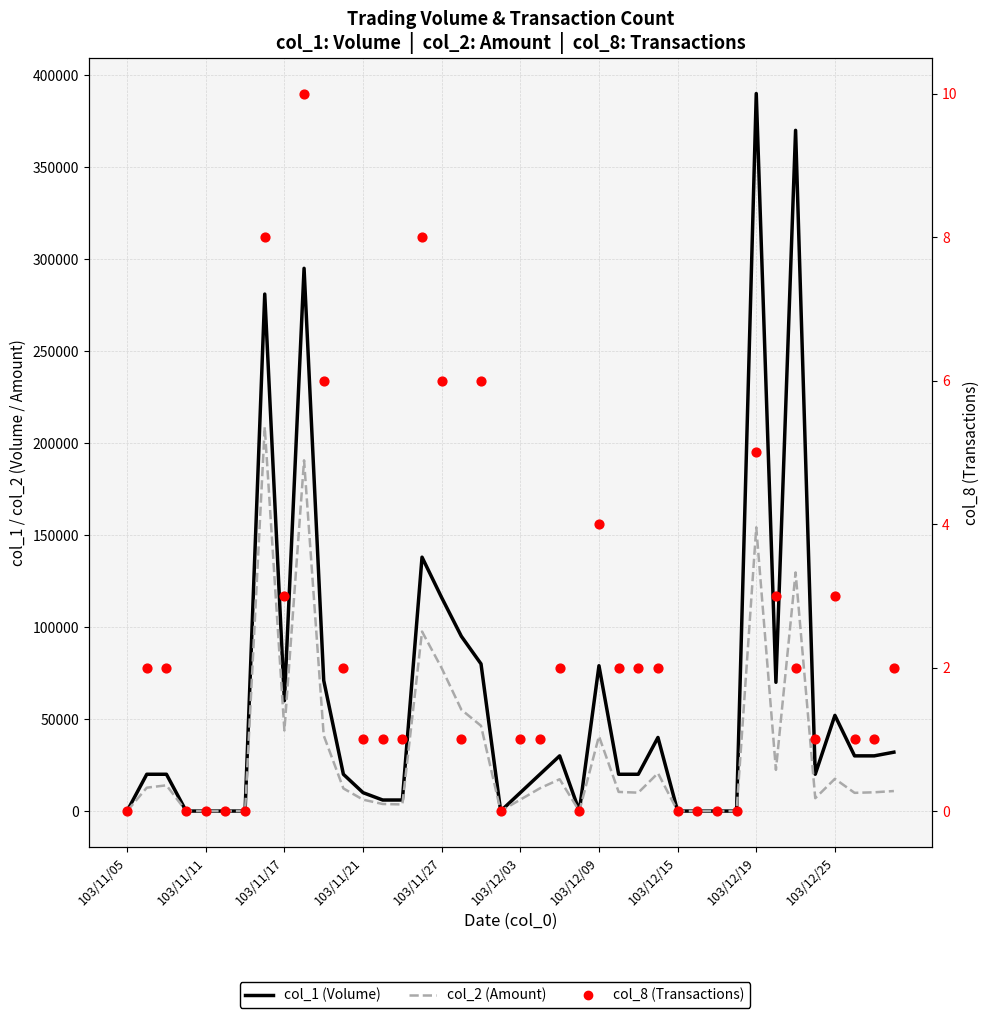

Which series contains the lowest Y value?

col_1